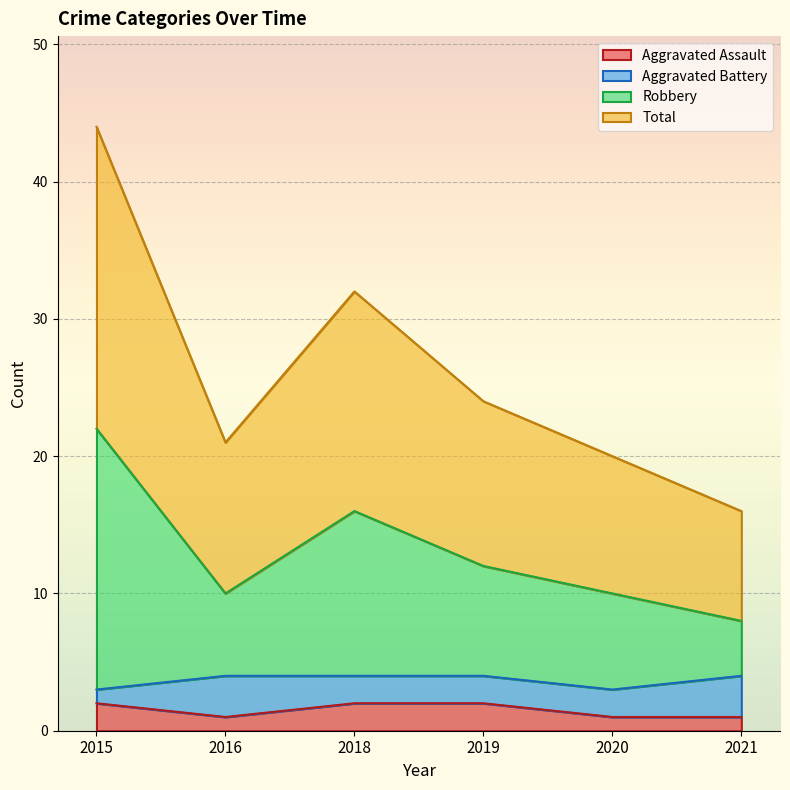

At which label is Total closest to 30?

2018